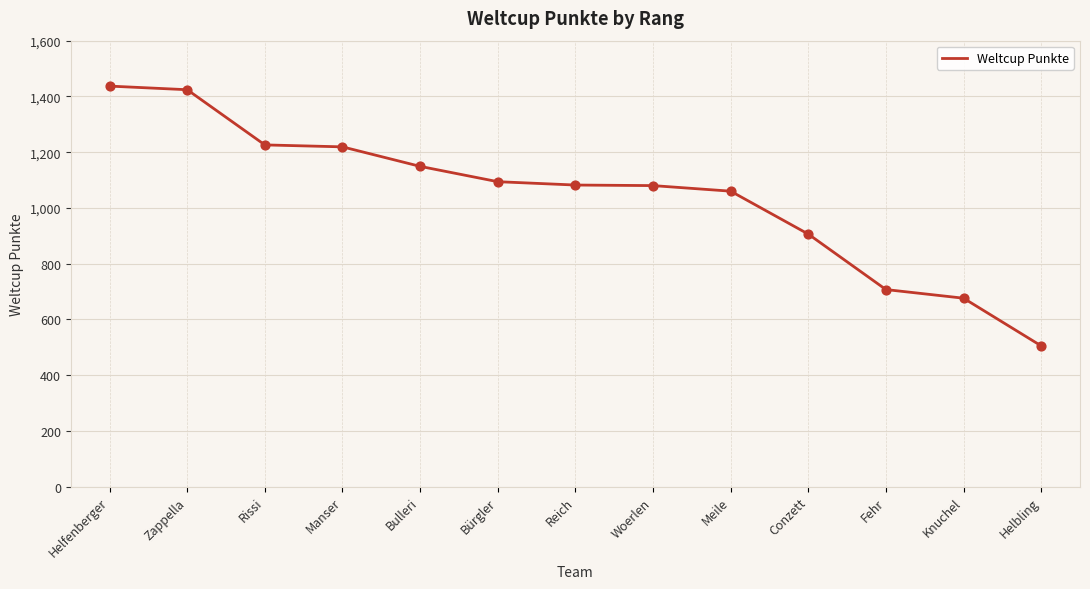

Between Woerlen and Knuchel, which is larger?

Woerlen